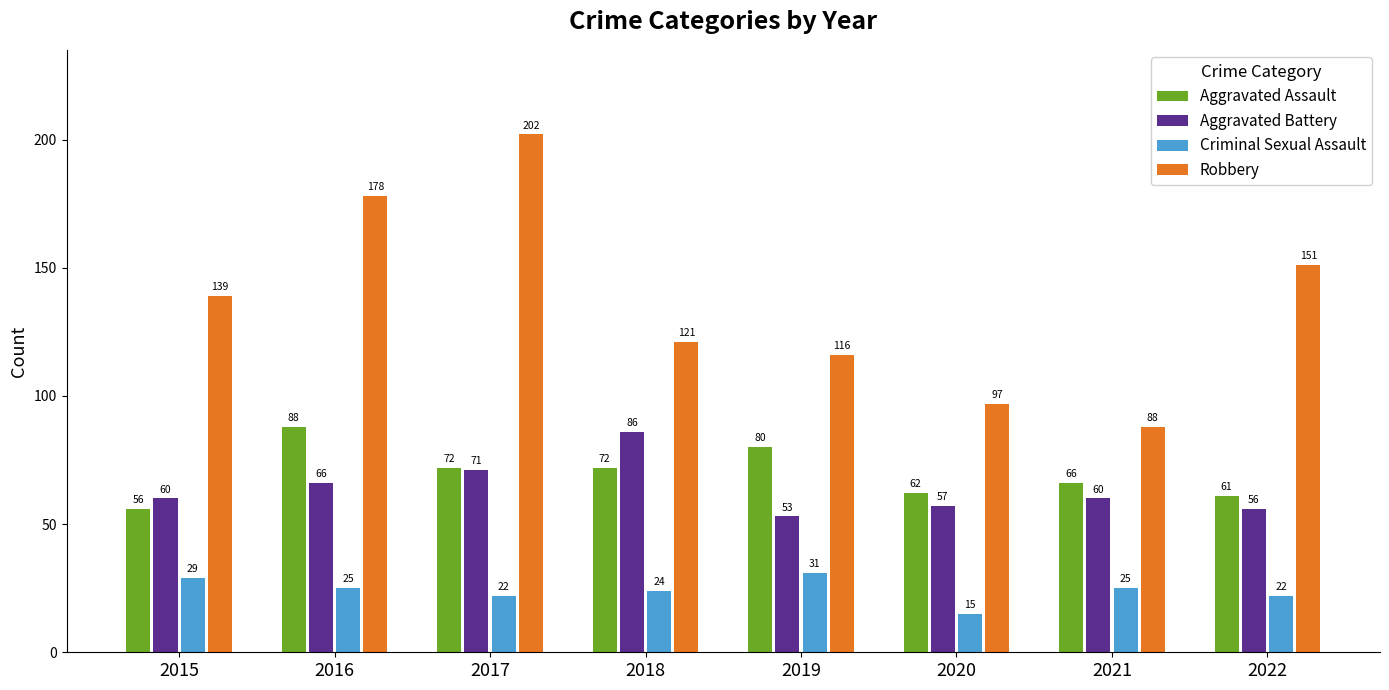

What is the total value across all series at 2020?

231